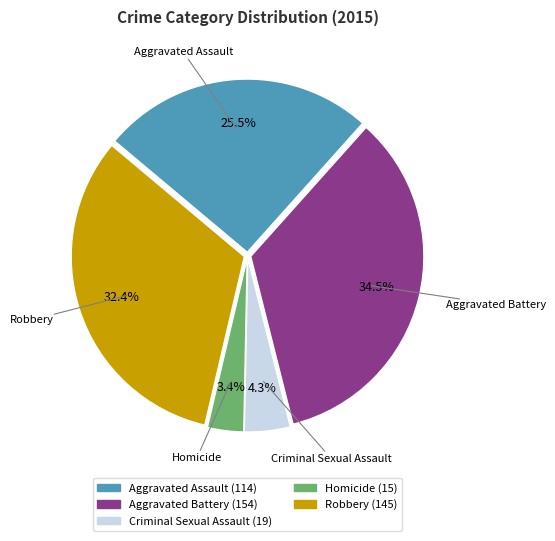

Is there any slice that represents more than half of the pie?

No